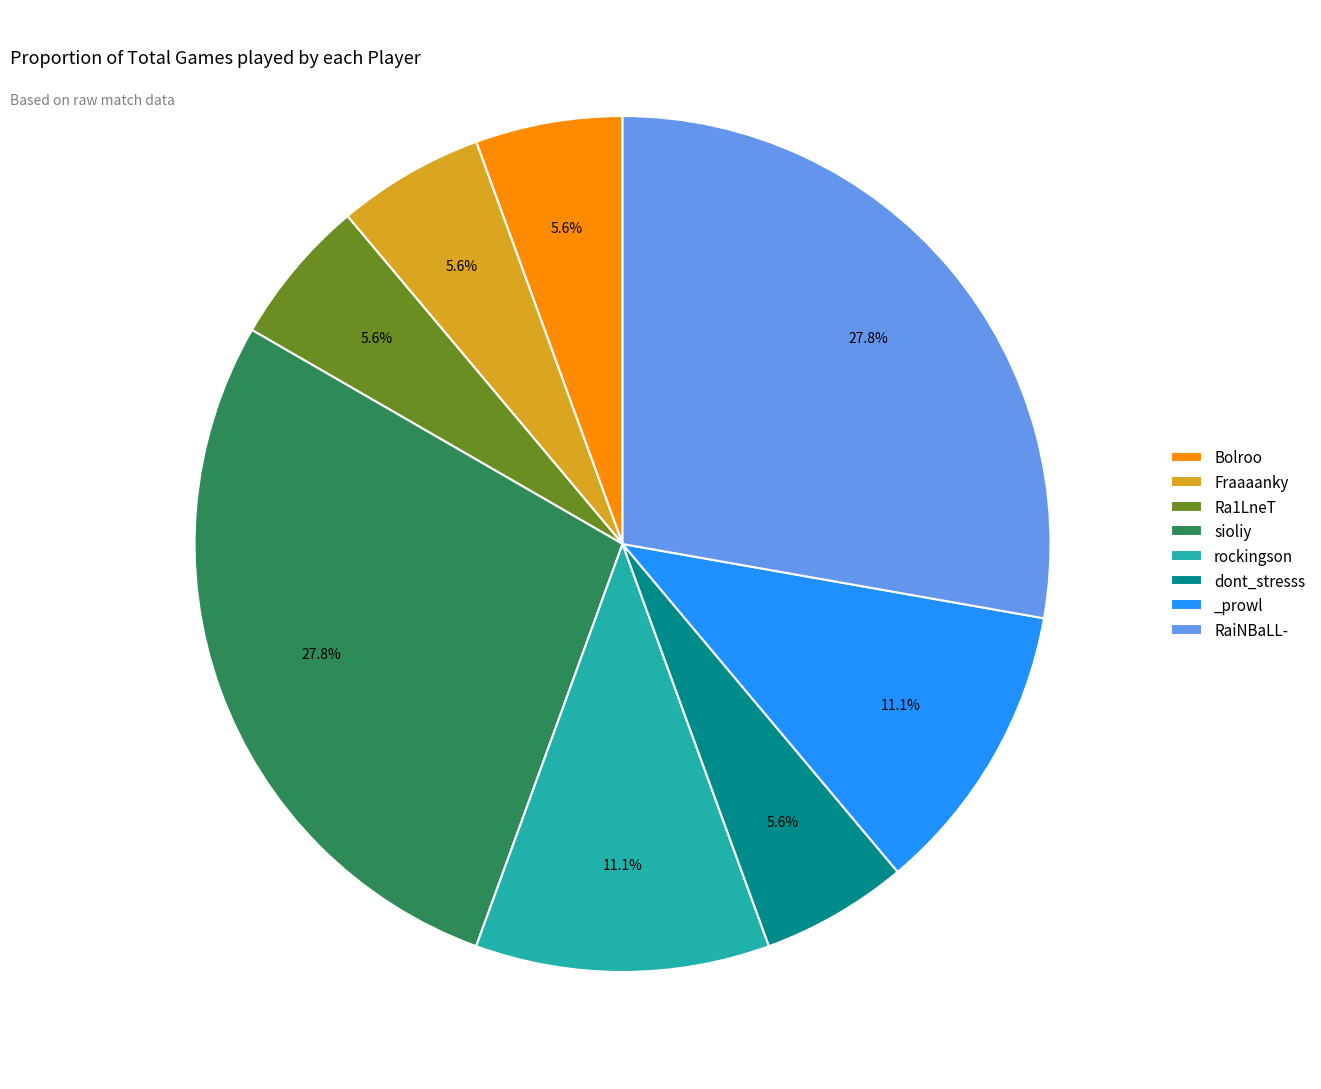

What percentage is the Bolroo slice, to the nearest percent?

6%